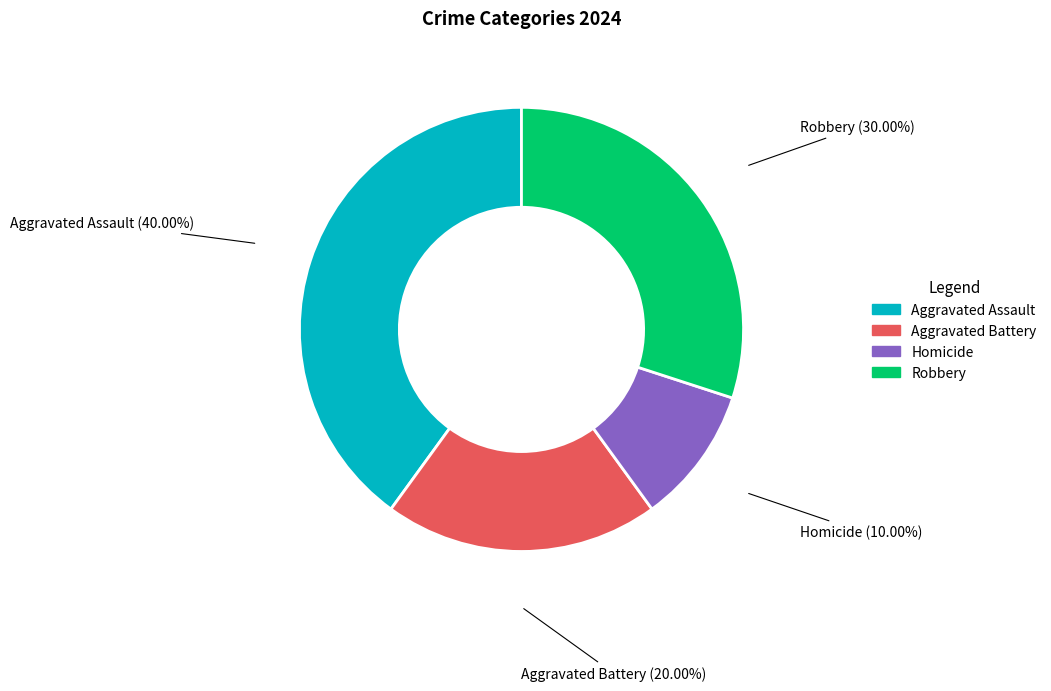

To the nearest percent, what percentage of the pie is Aggravated Battery?

20%